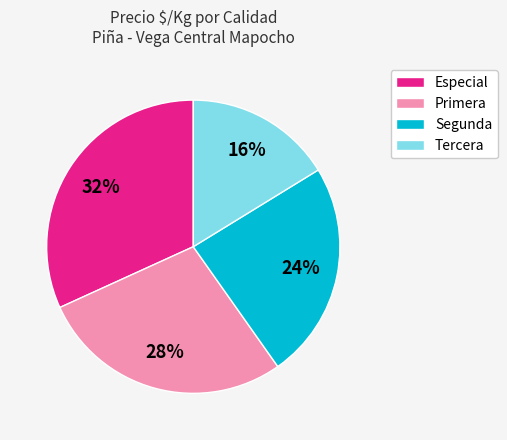

To the nearest percent, what is the difference between the largest and smallest slice percentages?

16%